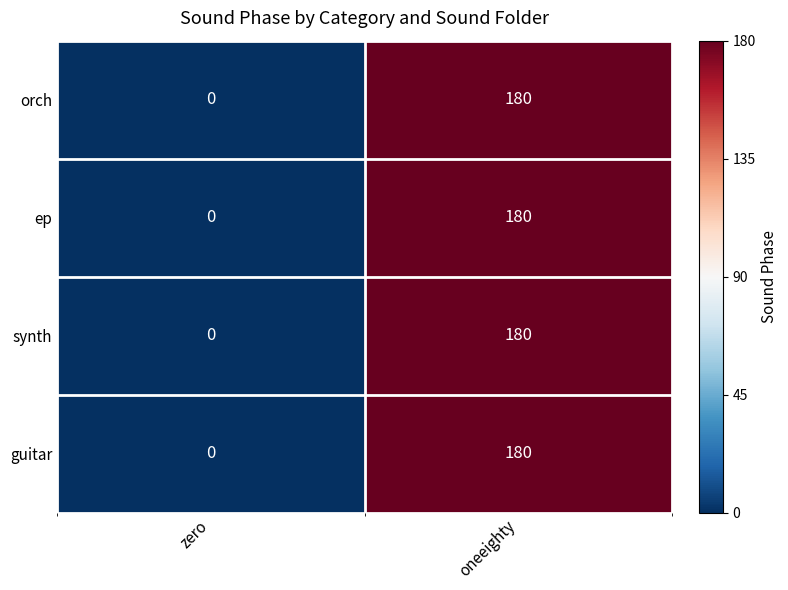

What is the minimum value shown in the chart?

0